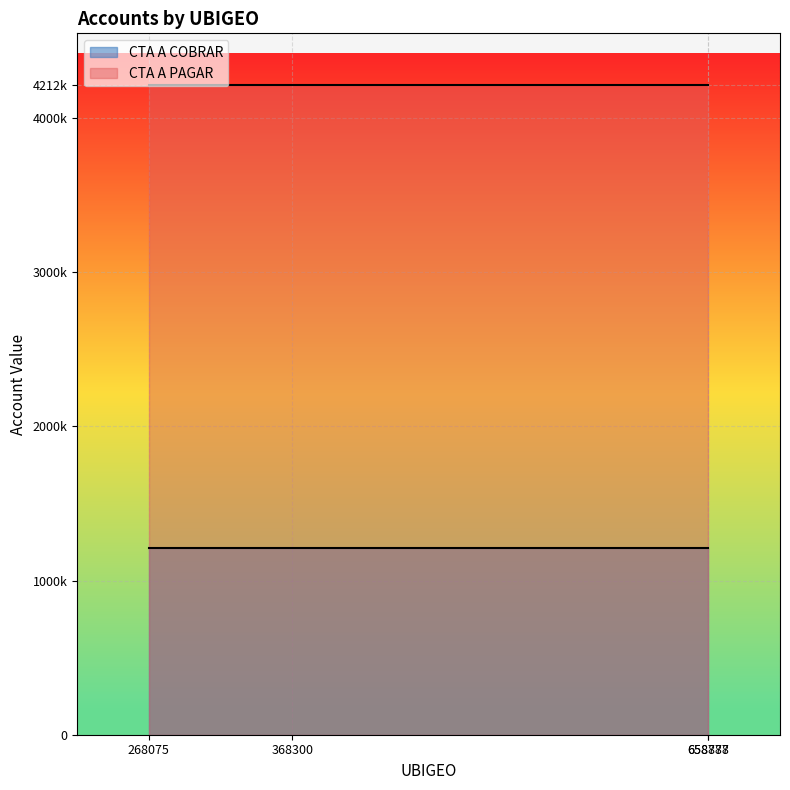

What is the total value across all series at 268075?

5424002